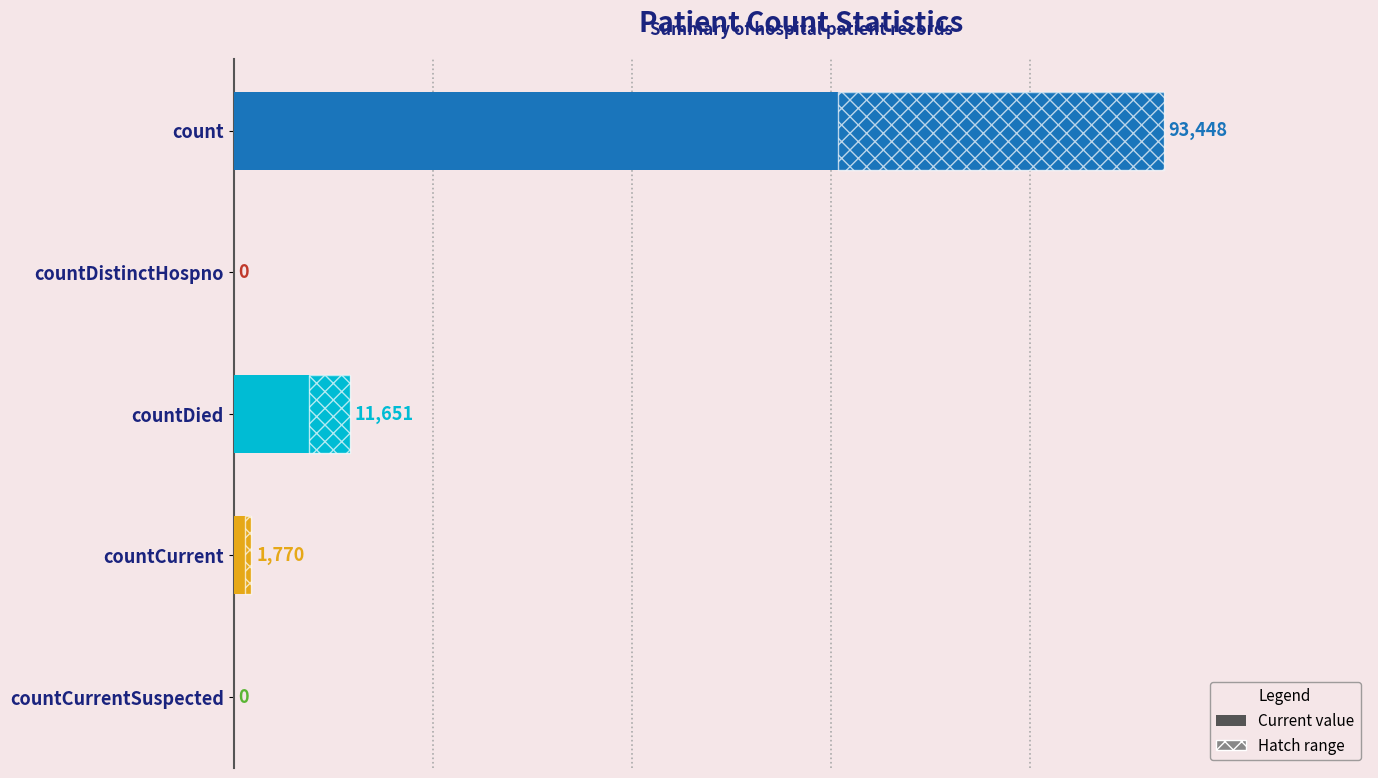

How many series are shown in this chart?

1